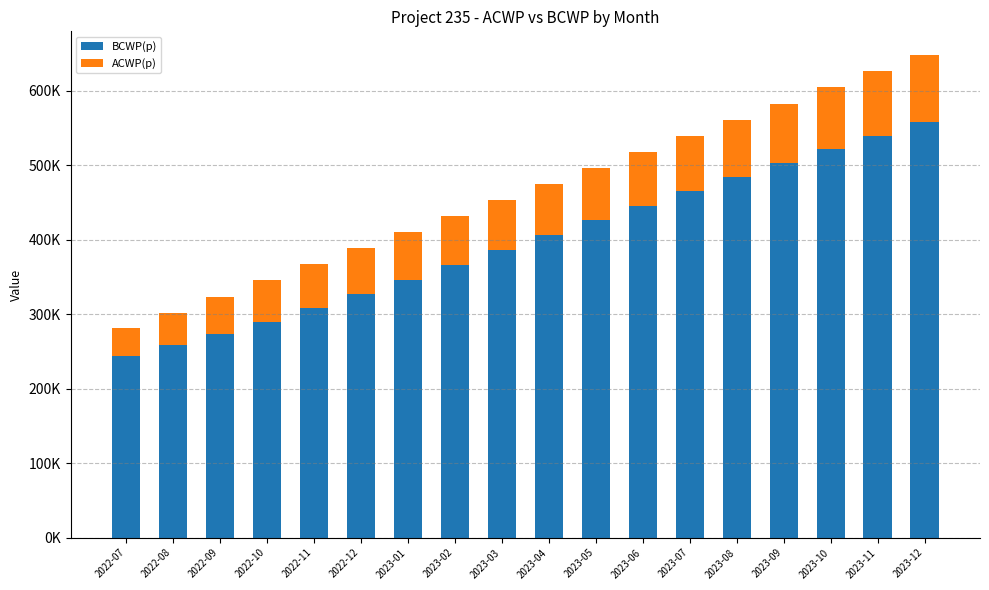

What is the approximate value of ACWP(p) at 2022-12?

62307.9